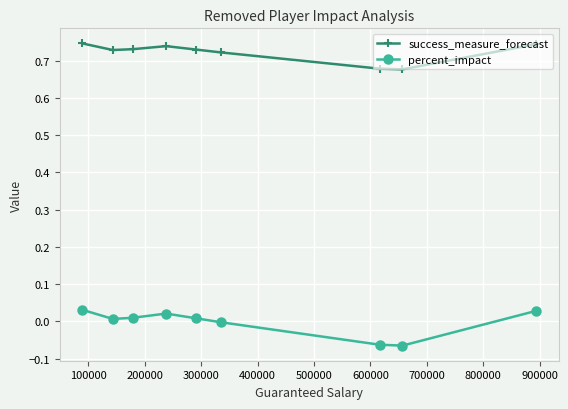

True or false: success_measure_forecast and percent_impact intersect in this chart.

False